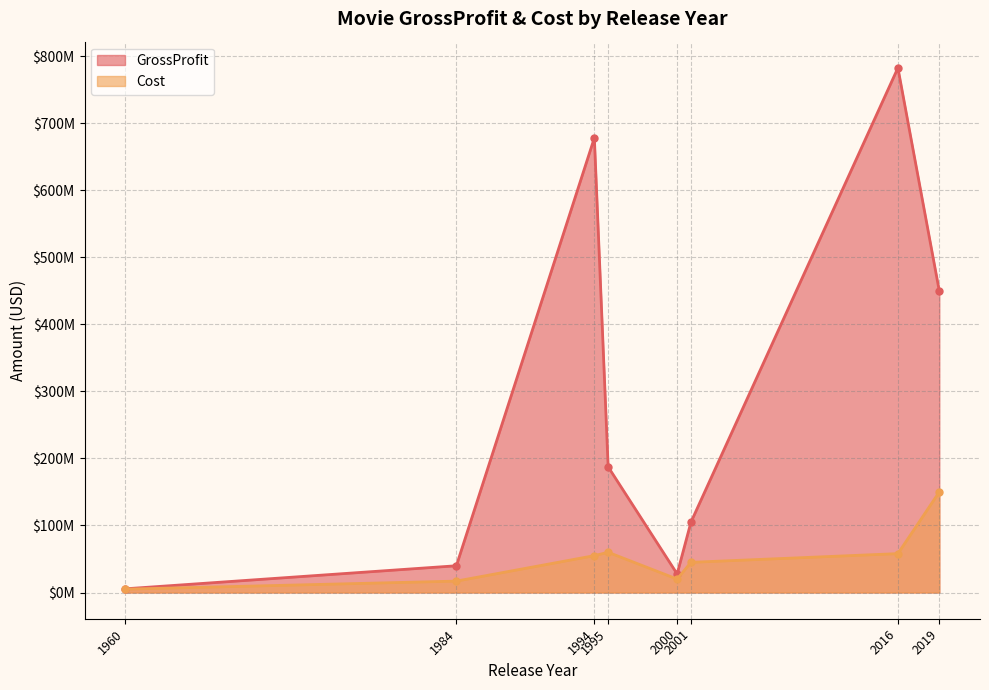

Is the value of GrossProfit at 2000 greater than the value of Cost at 1995?

No